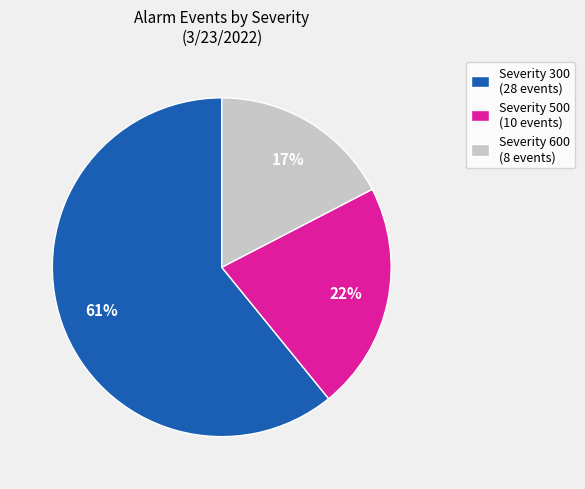

Which slice is the smallest?

Severity 600 (8 events)